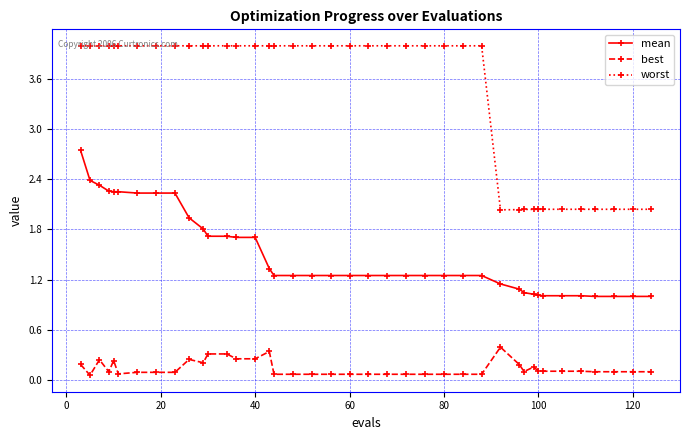

Rank the series by their maximum value, from highest to lowest.

worst, mean, best